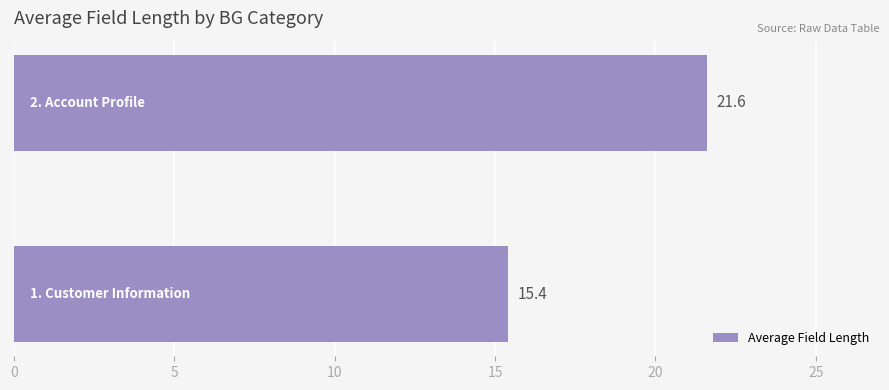

Are the bars horizontal?

Yes